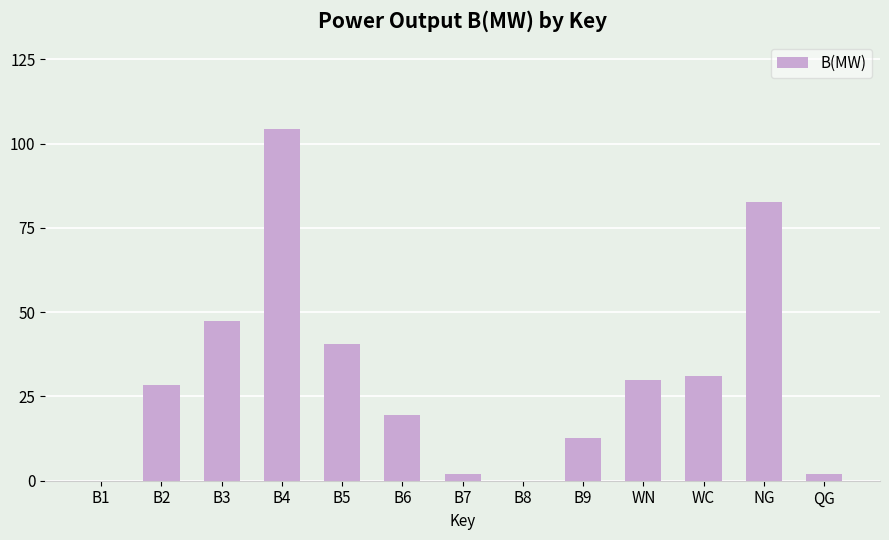

Which label corresponds to the largest value in the chart?

B4